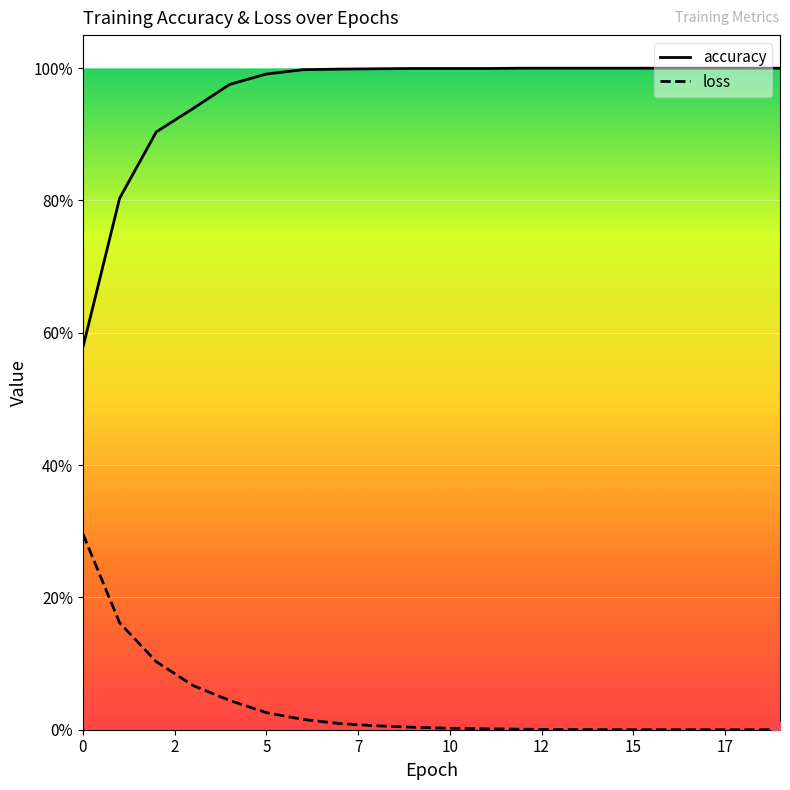

What is the value of the accuracy point at the 2nd from the left?

0.8